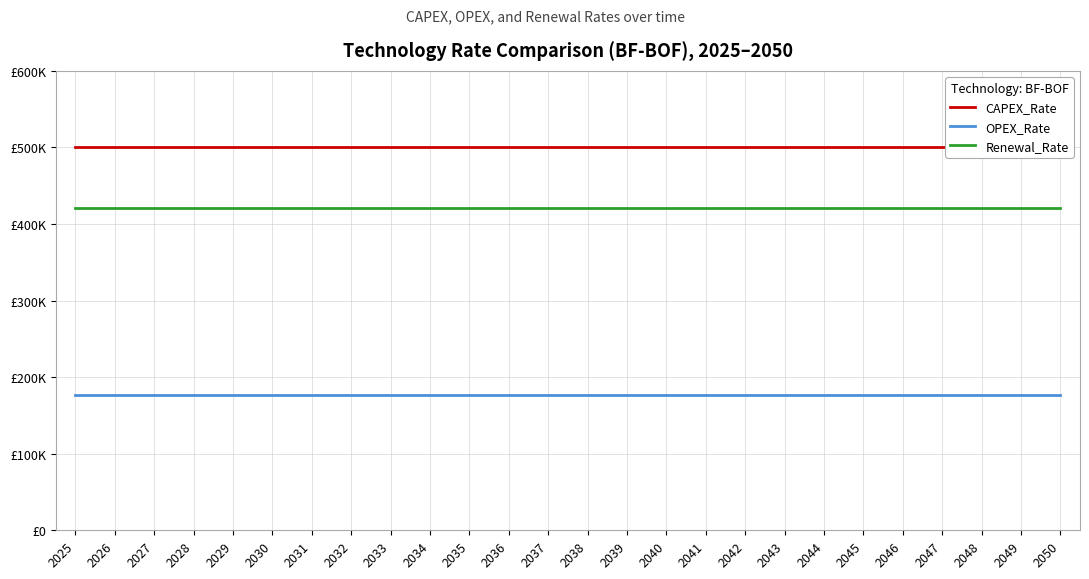

True or false: OPEX_Rate has a value of 303858.5 at 2039.

False